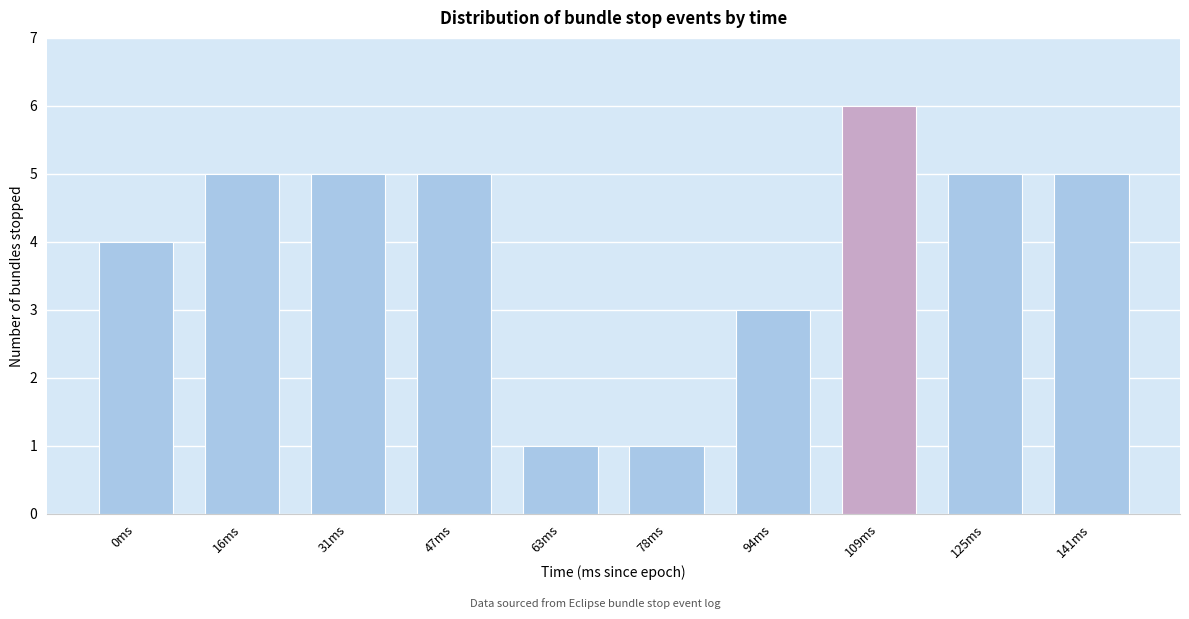

Reading right to left, list all the values displayed in this chart.

5	5	6	3	1	1	5	5	5	4